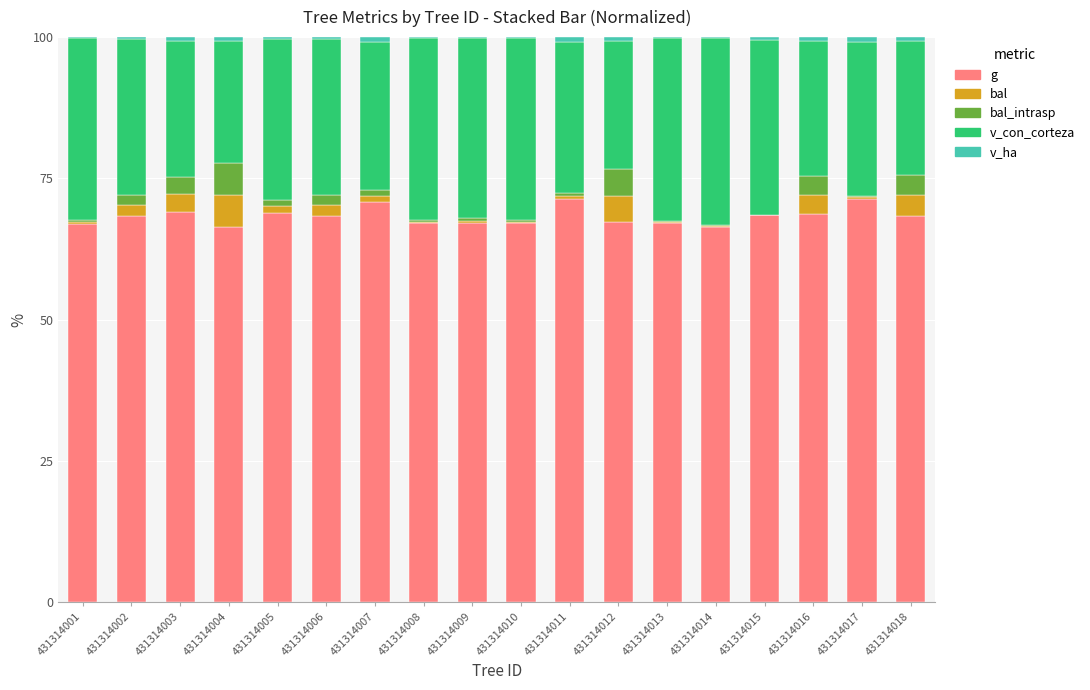

Count the number of categories in the chart.

18